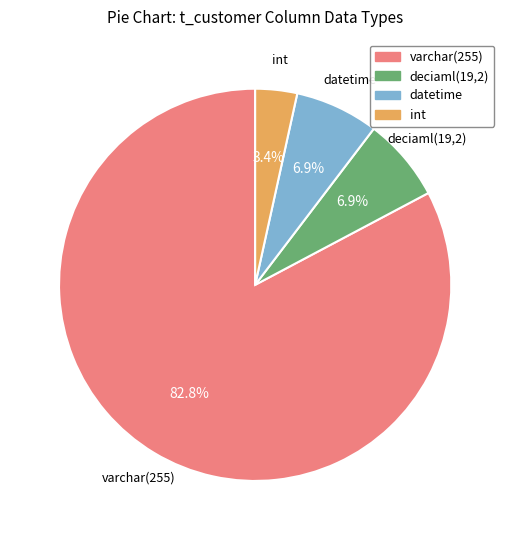

What percentage is the varchar(255) slice, to the nearest percent?

83%